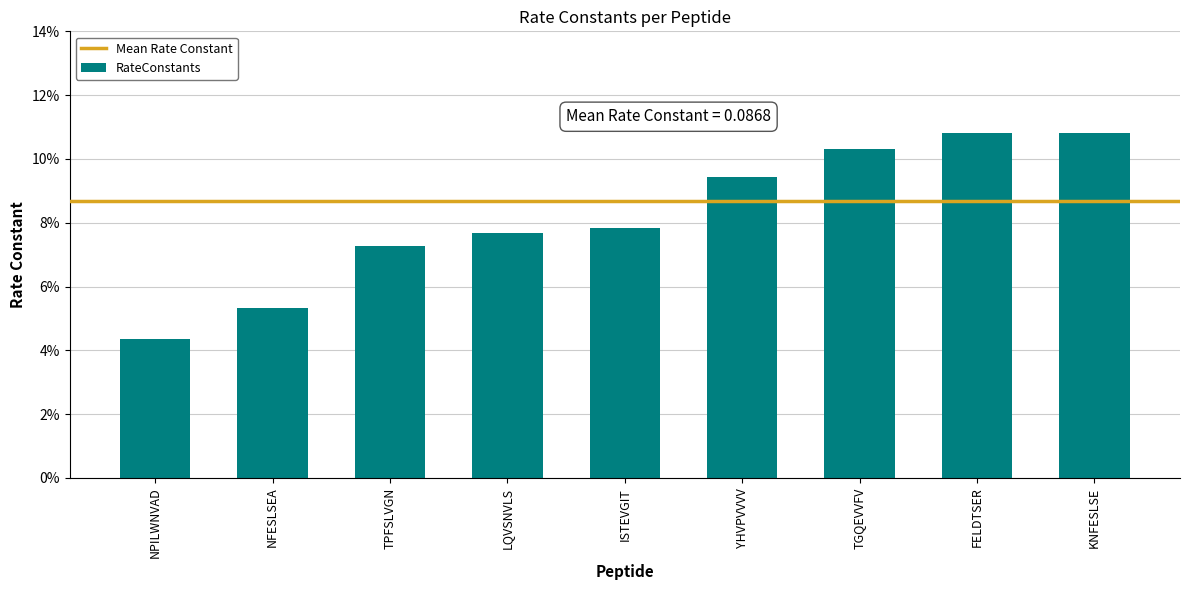

Are the bars grouped side by side (vs. stacked)?

No